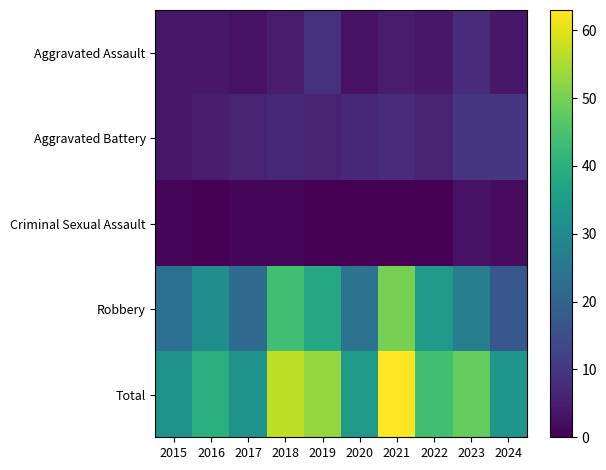

List the series in order of their peak value, lowest first.

Criminal Sexual Assault, Aggravated Assault, Aggravated Battery, Robbery, Total